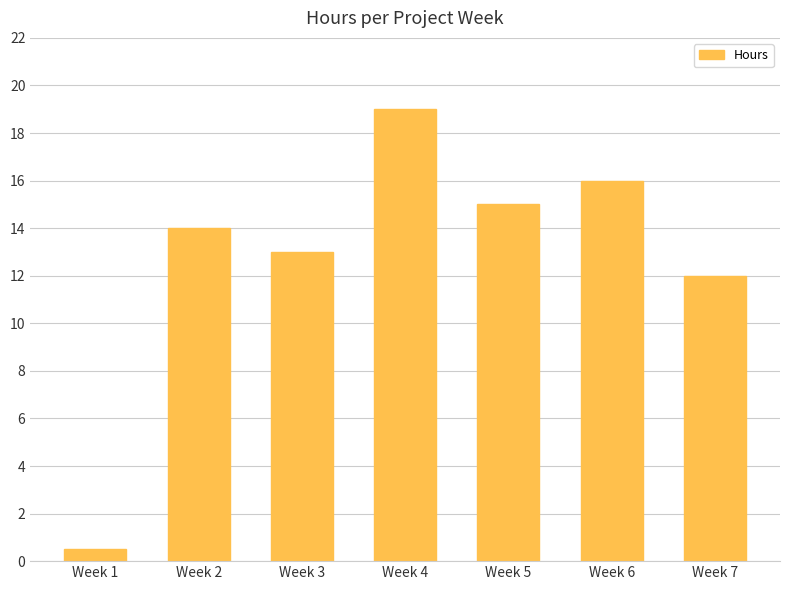

The chart shows a value of 5.8 at Week 4. True or false?

False